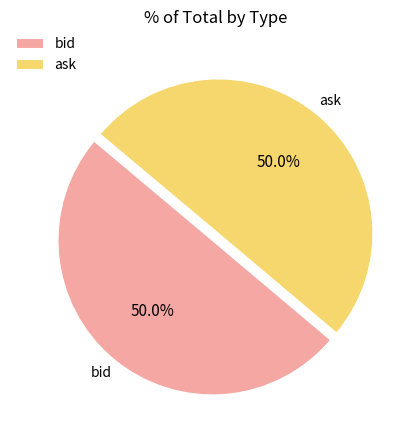

Approximately how many times larger is the value at bid compared to ask?

1.0